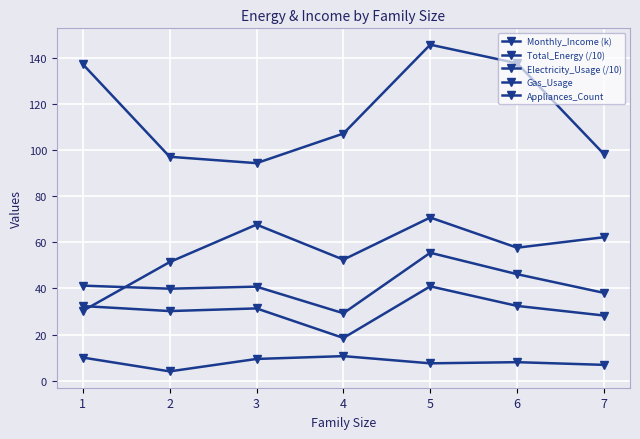

What is the spread (max minus min) of values at 3?

85.0